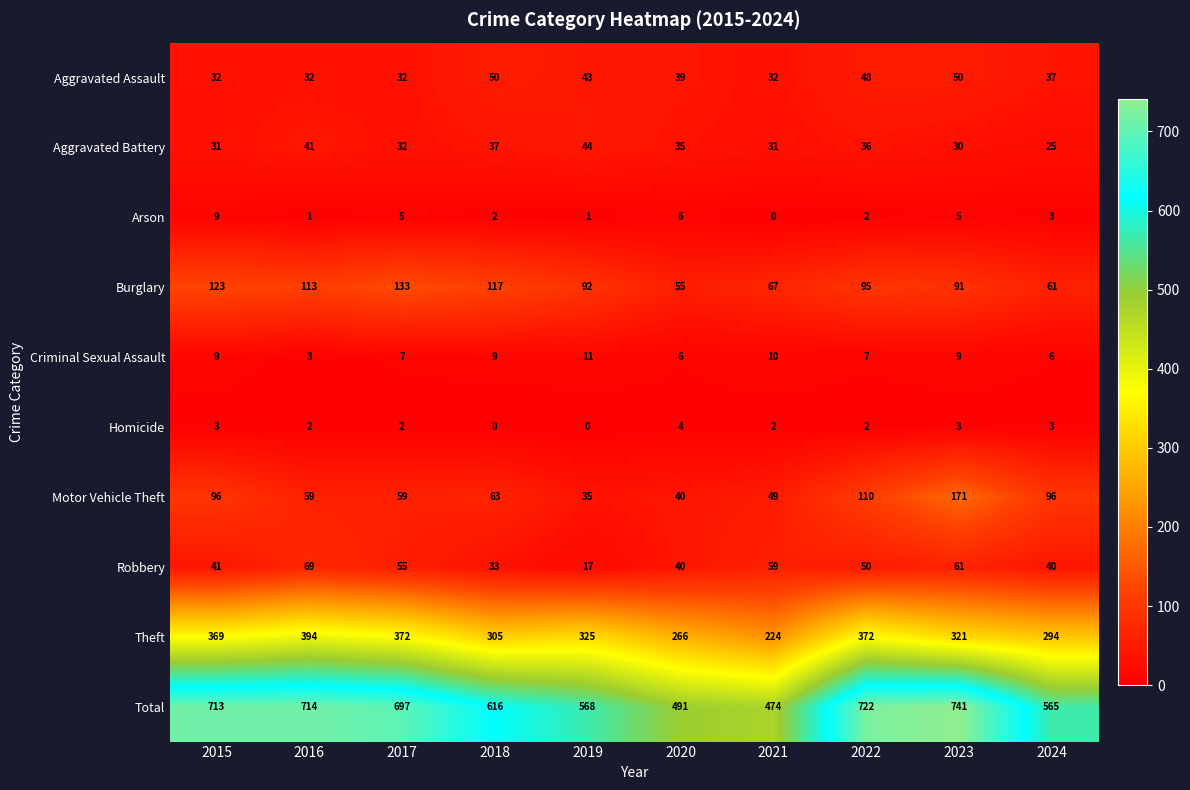

Which category has the lowest value in the Arson series?

2021